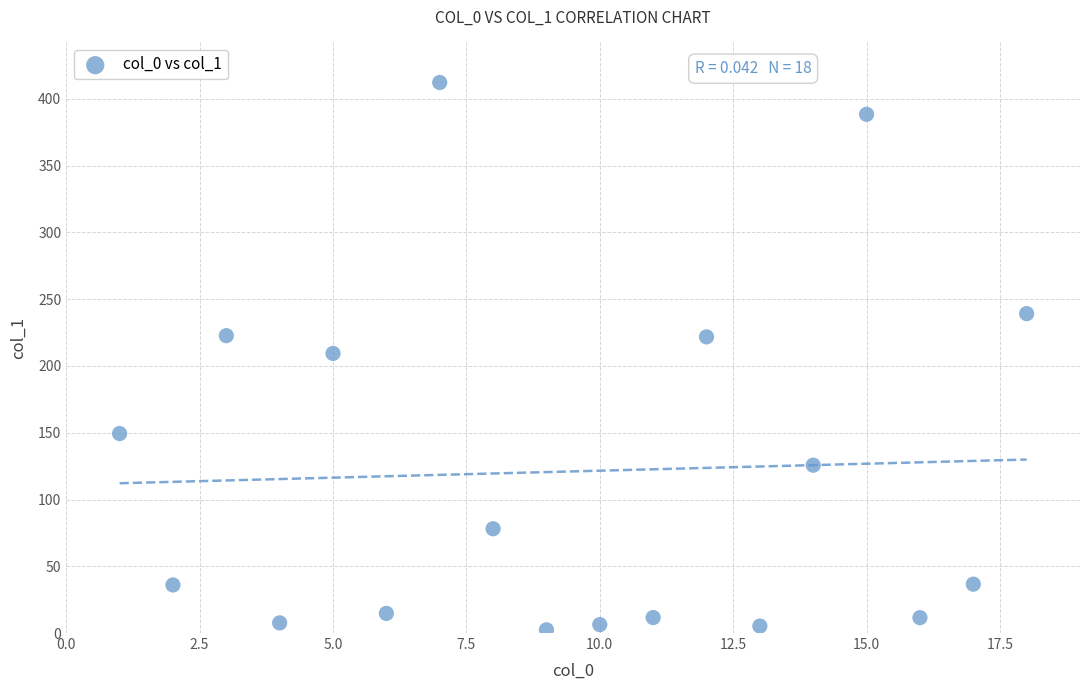

What is the range of X values (max minus min)?

17.0